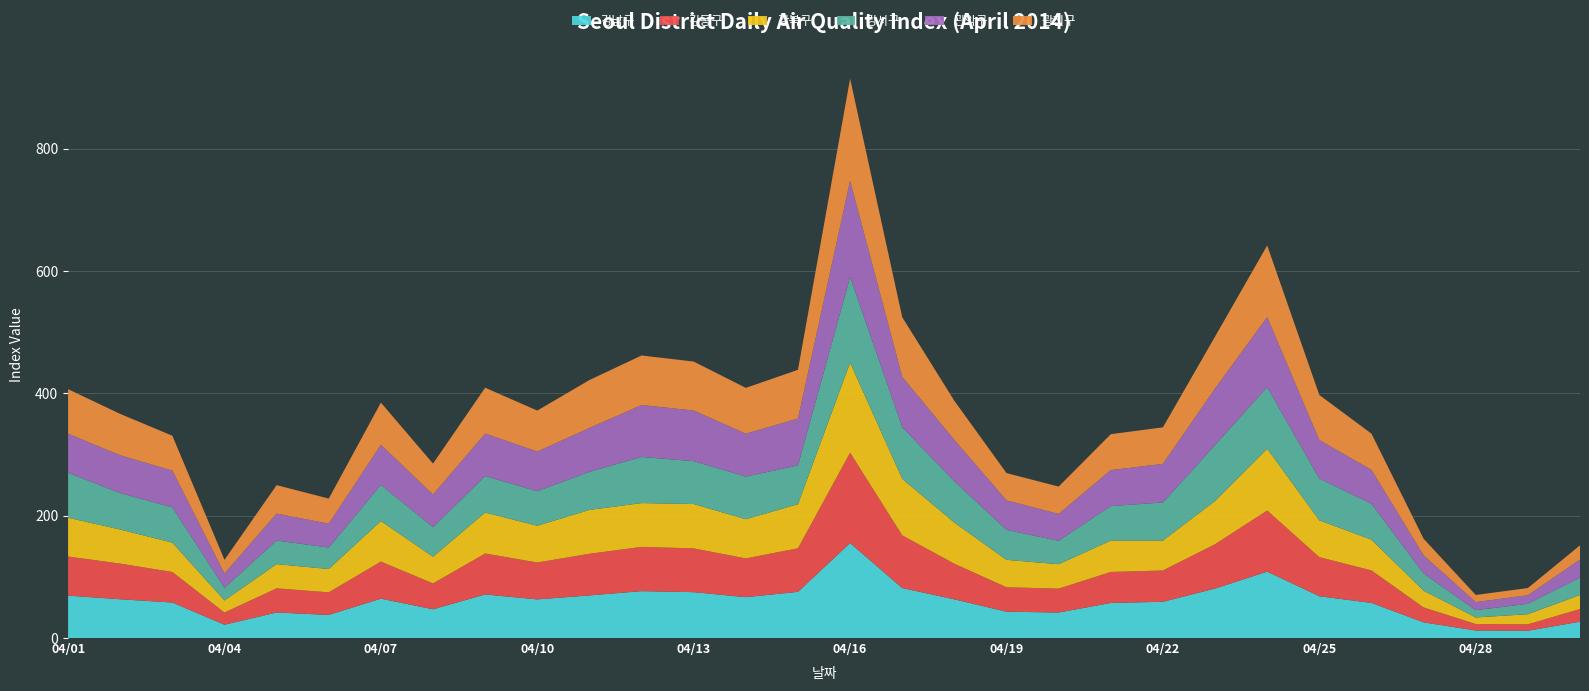

Reading left to right, transcribe all the data shown in this chart.

강남구: 20140401=69.3	20140402=63.4	20140403=58.0	20140404=21.8	20140405=41.8	20140406=37.8	20140407=64.4	20140408=47.0	20140409=71.2	20140410=63.2	20140411=69.7	20140412=76.7	20140413=75.0	20140414=66.8	20140415=75.5	20140416=155.3	20140417=81.7	20140418=63.3	20140419=43.1	20140420=41.7	20140421=57.4	20140422=59.3	20140423=80.9	20140424=108.6	20140425=68.4	20140426=57.5	20140427=25.6	20140428=12.3	20140429=12.0	20140430=26.7
강동구: 20140401=64.0	20140402=58.3	20140403=50.0	20140404=20.0	20140405=39.5	20140406=37.0	20140407=60.7	20140408=42.3	20140409=67.0	20140410=60.3	20140411=68.1	20140412=72.4	20140413=71.6	20140414=63.4	20140415=71.3	20140416=147.9	20140417=86.2	20140418=58.2	20140419=40.0	20140420=39.1	20140421=50.7	20140422=51.2	20140423=72.5	20140424=100.0	20140425=63.9	20140426=53.1	20140427=24.5	20140428=10.6	20140429=10.5	20140430=20.7
강북구: 20140401=63.4	20140402=55.8	20140403=48.0	20140404=19.8	20140405=39.6	20140406=38.1	20140407=66.3	20140408=43.7	20140409=67.0	20140410=60.1	20140411=71.7	20140412=71.6	20140413=72.5	20140414=64.1	20140415=72.1	20140416=147.1	20140417=92.4	20140418=67.3	20140419=44.8	20140420=40.0	20140421=51.3	20140422=48.9	20140423=70.6	20140424=101.1	20140425=60.2	20140426=50.2	20140427=27.4	20140428=10.7	20140429=16.5	20140430=23.0
강서구: 20140401=73.5	20140402=59.6	20140403=57.7	20140404=20.7	20140405=38.6	20140406=35.1	20140407=59.2	20140408=48.3	20140409=59.8	20140410=56.4	20140411=62.3	20140412=75.5	20140413=70.1	20140414=69.8	20140415=63.4	20140416=140.2	20140417=84.6	20140418=67.6	20140419=49.0	20140420=38.2	20140421=56.5	20140422=62.4	20140423=91.6	20140424=100.6	20140425=68.3	20140426=58.8	20140427=28.1	20140428=12.0	20140429=17.0	20140430=28.3
관악구: 20140401=64.0	20140402=61.8	20140403=60.2	20140404=23.3	20140405=44.0	20140406=39.0	20140407=65.5	20140408=53.3	20140409=69.4	20140410=65.0	20140411=71.7	20140412=84.9	20140413=82.8	20140414=70.2	20140415=76.7	20140416=157.4	20140417=82.2	20140418=67.5	20140419=48.3	20140420=43.9	20140421=58.8	20140422=63.1	20140423=92.5	20140424=114.6	20140425=63.0	20140426=55.5	20140427=29.7	20140428=13.1	20140429=14.0	20140430=29.5
광진구: 20140401=72.8	20140402=67.7	20140403=57.0	20140404=22.5	20140405=46.6	20140406=41.1	20140407=69.0	20140408=50.7	20140409=75.0	20140410=67.0	20140411=78.4	20140412=81.0	20140413=80.1	20140414=74.9	20140415=79.7	20140416=167.0	20140417=97.7	20140418=64.0	20140419=44.6	20140420=44.8	20140421=58.8	20140422=59.8	20140423=84.9	20140424=117.2	20140425=73.8	20140426=59.2	20140427=27.2	20140428=11.7	20140429=11.8	20140430=23.3